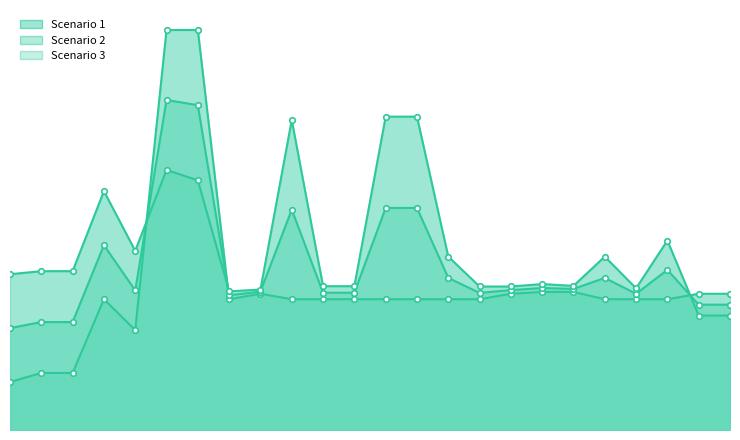

What is the difference between the second highest and second lowest values in the Scenario 3 series?

37.8